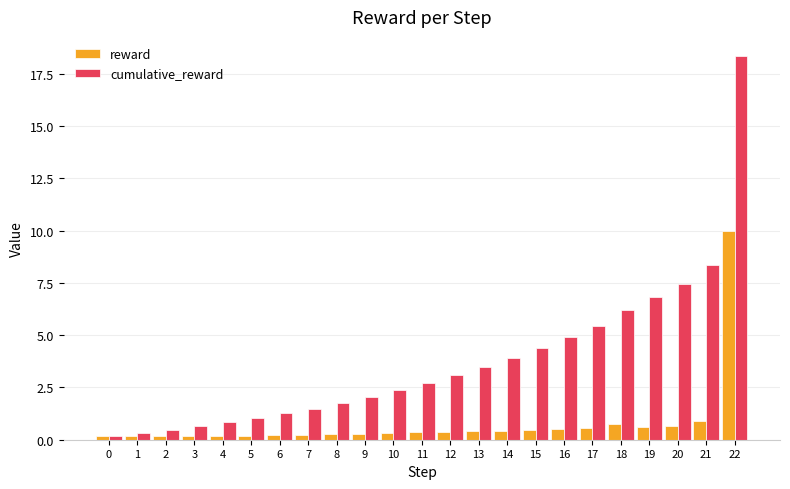

Is the value of cumulative_reward at 21 greater than the value of reward at 18?

Yes